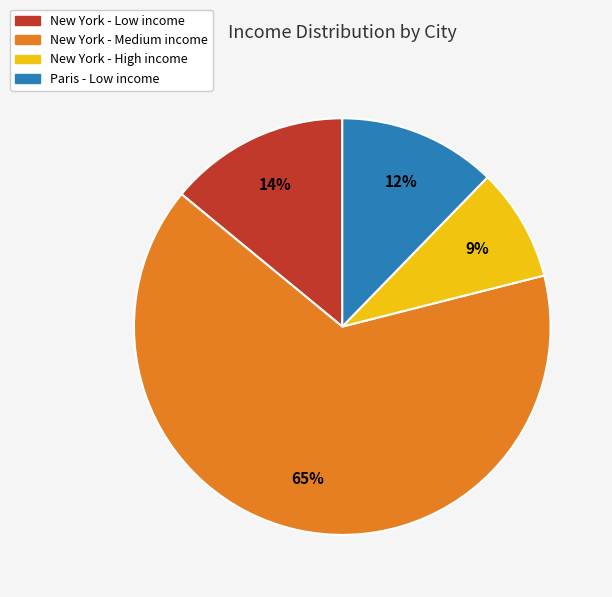

To the nearest percent, what is the average slice percentage?

25%